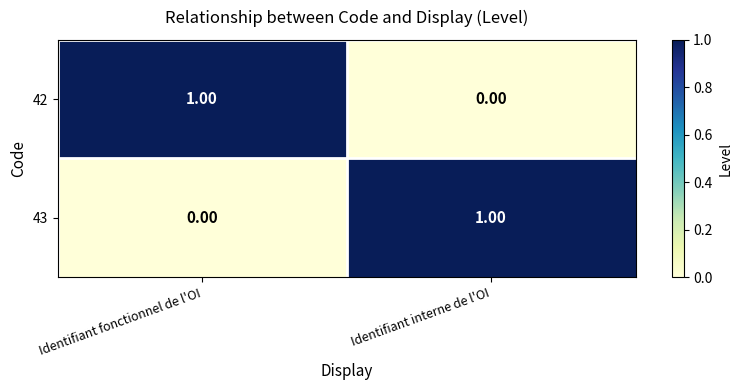

Which category has the lowest value in the 43 series?

Identifiant fonctionnel de l'OI